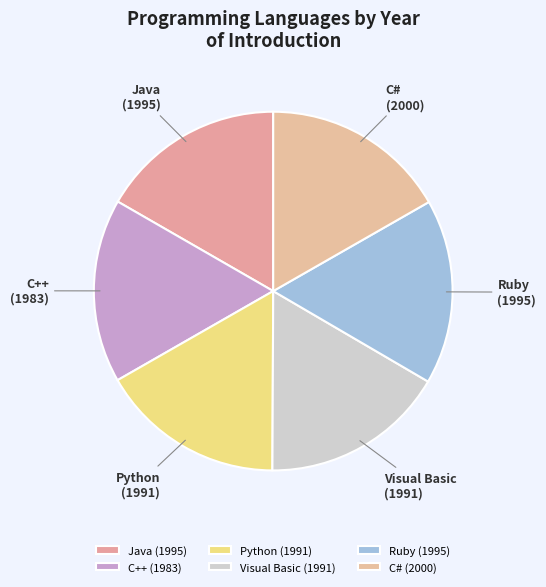

True or false: Visual Basic accounts for 17% of the total.

True